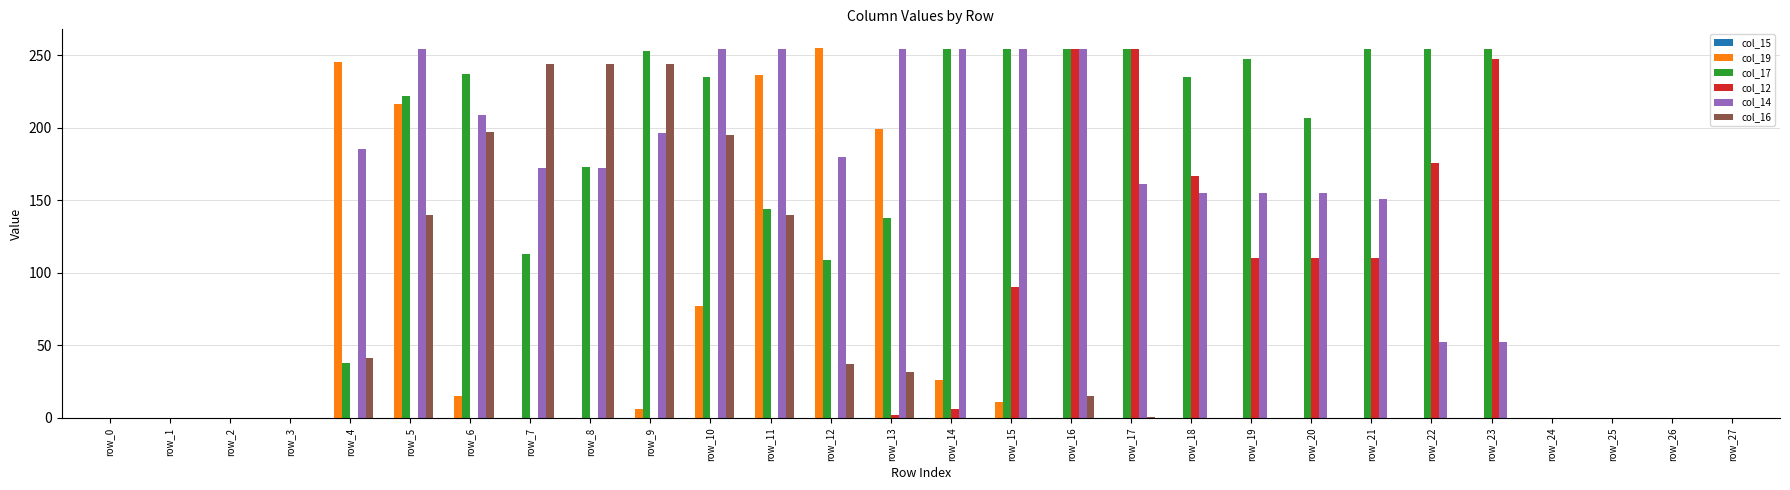

How many categories are shown in the chart?

28